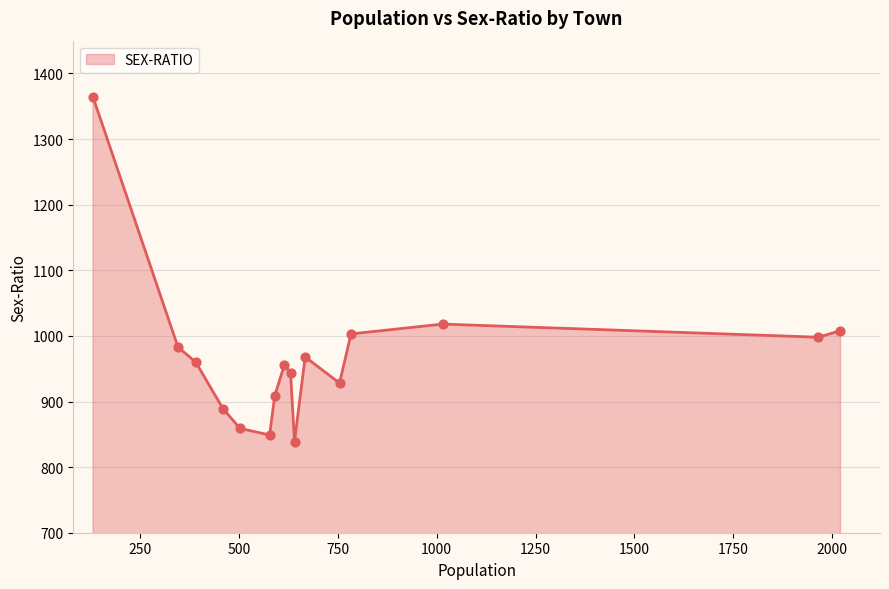

What is the smallest value displayed?

839